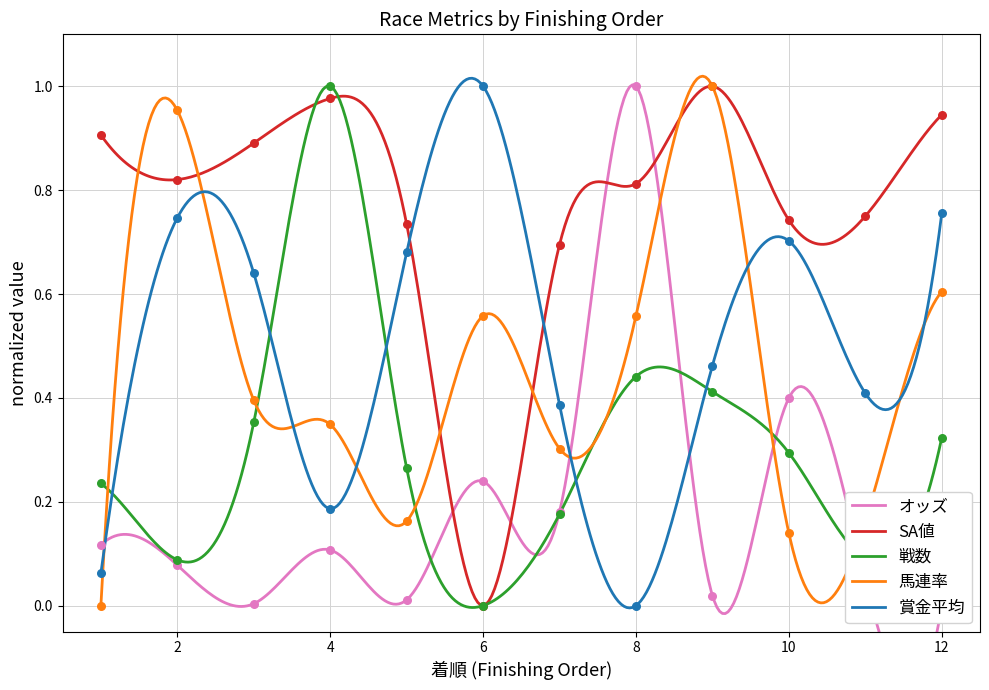

What is the total value across all series at 4?

2.6